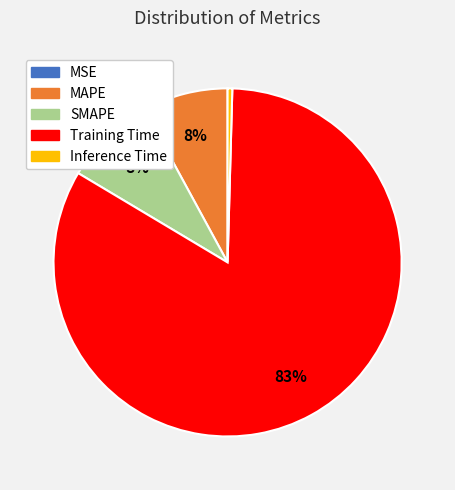

To the nearest percent, what percentage of the pie is MAPE?

8%